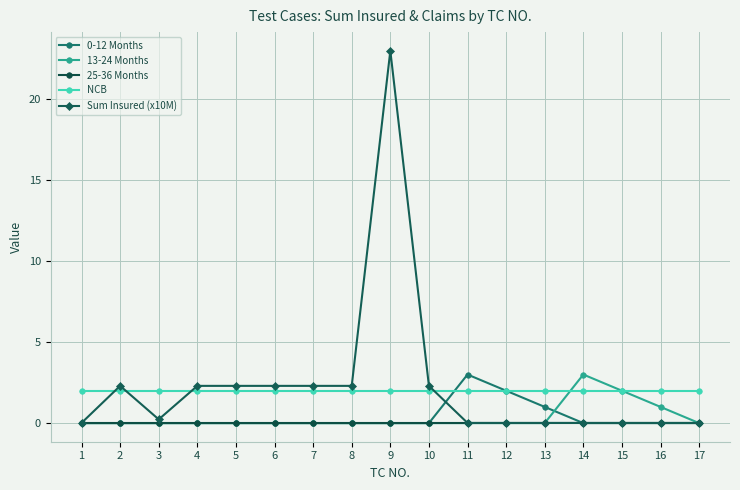

Is it true that 25-36 Months equals 0.0 at 5?

True